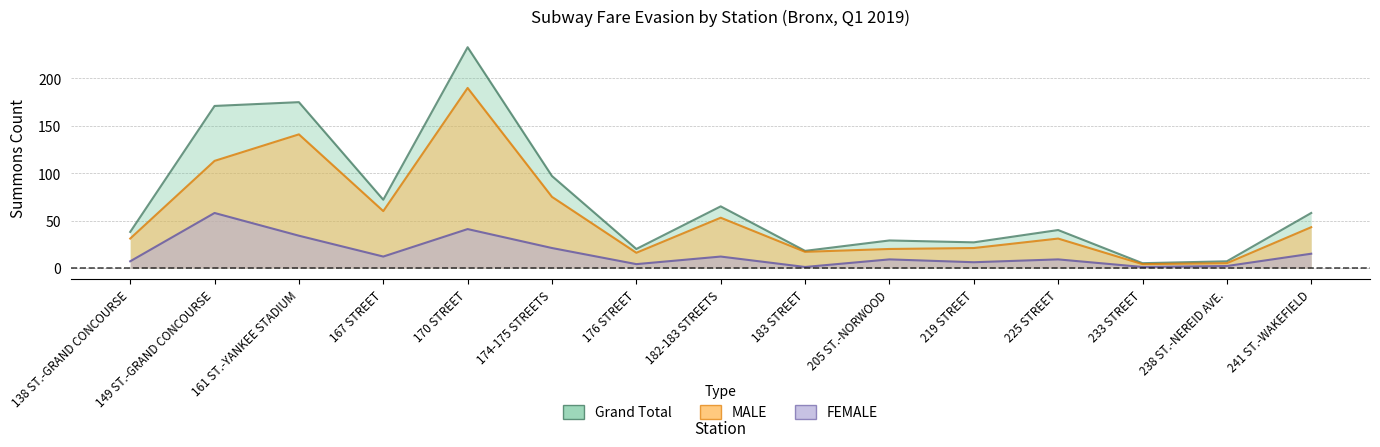

Reading left to right, extract all data points from this chart.

FEMALE: 138 ST.-GRAND CONCOURSE=7	149 ST.-GRAND CONCOURSE=58	161 ST.-YANKEE STADIUM=34	167 STREET=12	170 STREET=41	174-175 STREETS=21	176 STREET=4	182-183 STREETS=12	183 STREET=1	205 ST.-NORWOOD=9	219 STREET=6	225 STREET=9	233 STREET=1	238 ST.-NEREID AVE.=2	241 ST.-WAKEFIELD=15
MALE: 138 ST.-GRAND CONCOURSE=31	149 ST.-GRAND CONCOURSE=113	161 ST.-YANKEE STADIUM=141	167 STREET=60	170 STREET=190	174-175 STREETS=75	176 STREET=16	182-183 STREETS=53	183 STREET=17	205 ST.-NORWOOD=20	219 STREET=21	225 STREET=31	233 STREET=4	238 ST.-NEREID AVE.=5	241 ST.-WAKEFIELD=43
Grand Total: 138 ST.-GRAND CONCOURSE=38	149 ST.-GRAND CONCOURSE=171	161 ST.-YANKEE STADIUM=175	167 STREET=72	170 STREET=233	174-175 STREETS=97	176 STREET=20	182-183 STREETS=65	183 STREET=18	205 ST.-NORWOOD=29	219 STREET=27	225 STREET=40	233 STREET=5	238 ST.-NEREID AVE.=7	241 ST.-WAKEFIELD=58